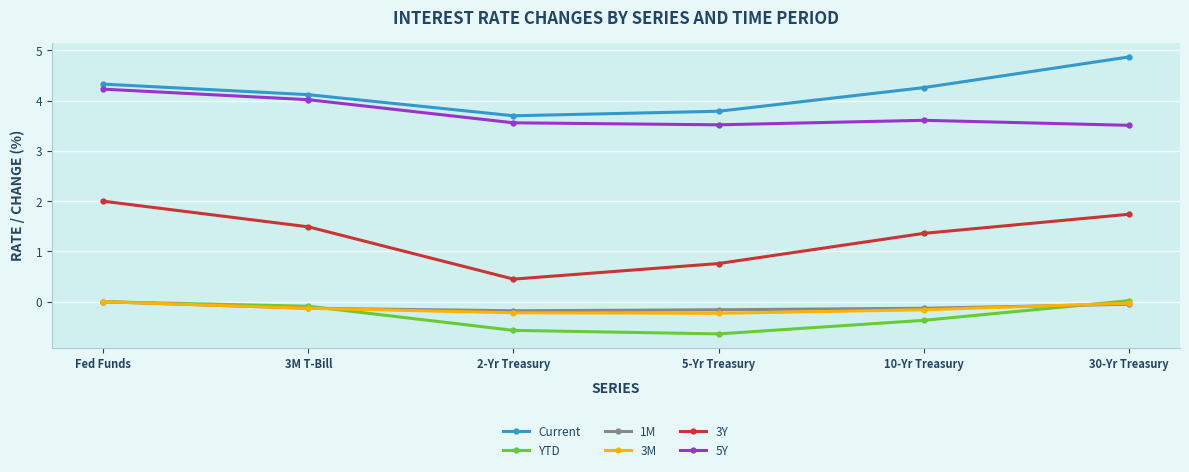

What position from the right is 2-Yr Treasury?

4